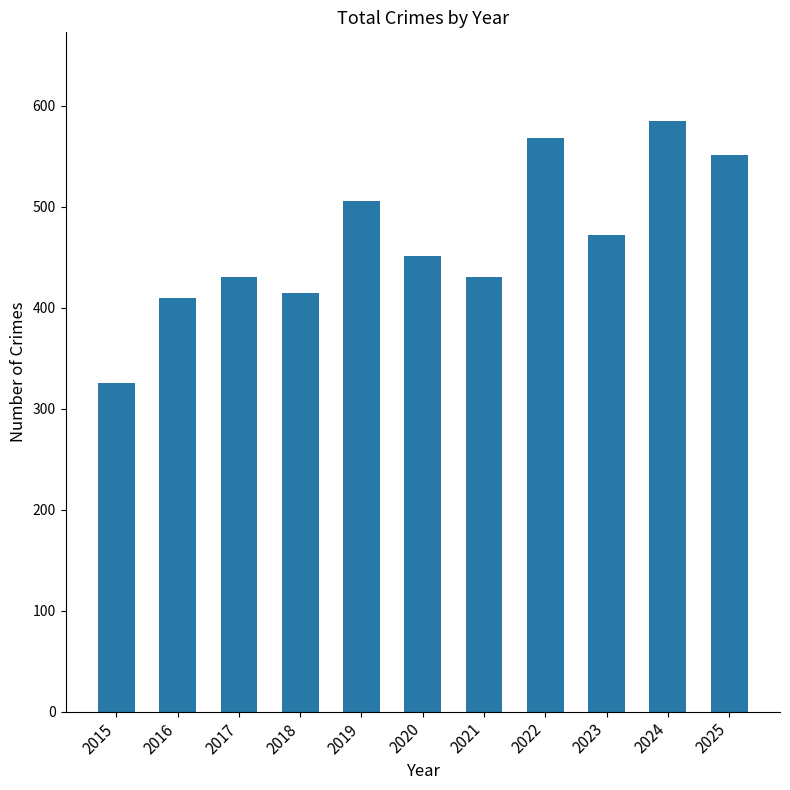

Reading left to right, transcribe all the data shown in this chart.

325	410	430	415	506	451	430	568	472	585	551